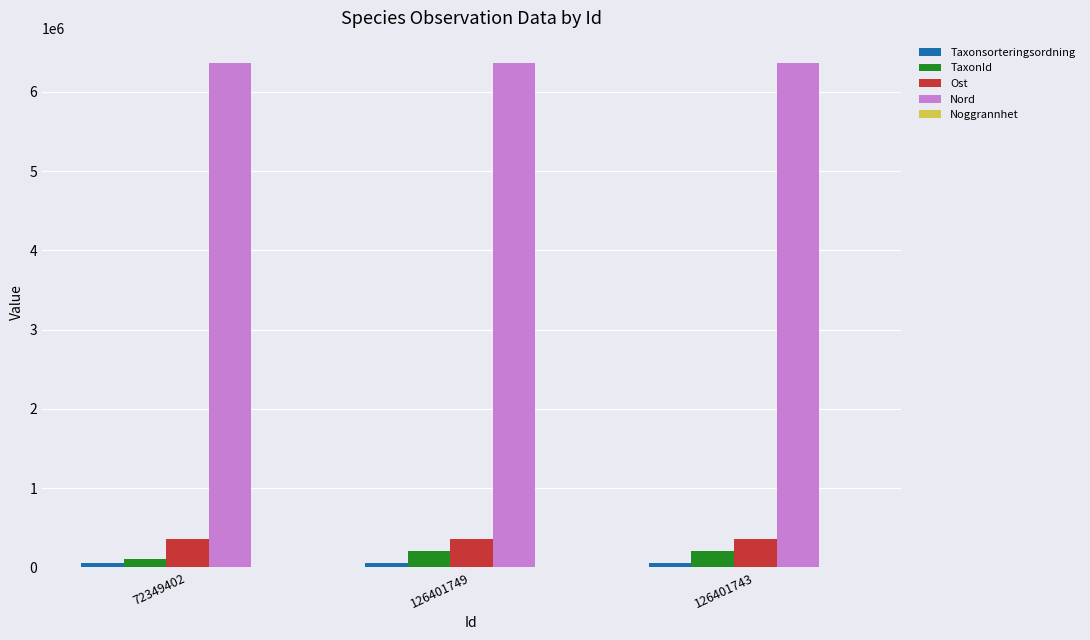

What is the maximum value shown in the chart?

6363258